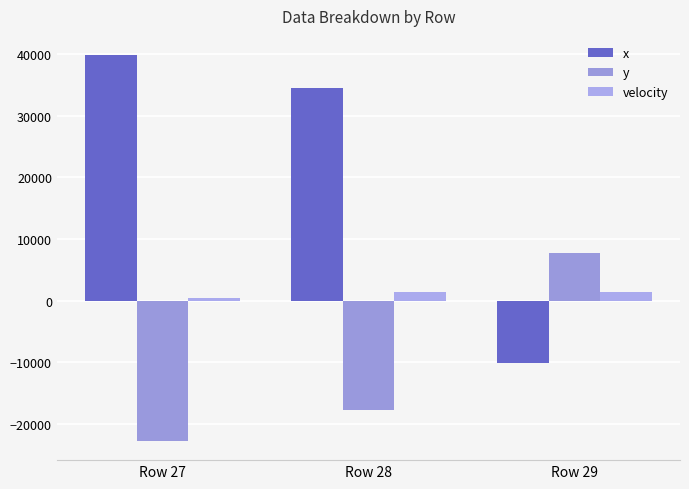

What is the difference between the maximum and minimum values in the velocity series?

985.5